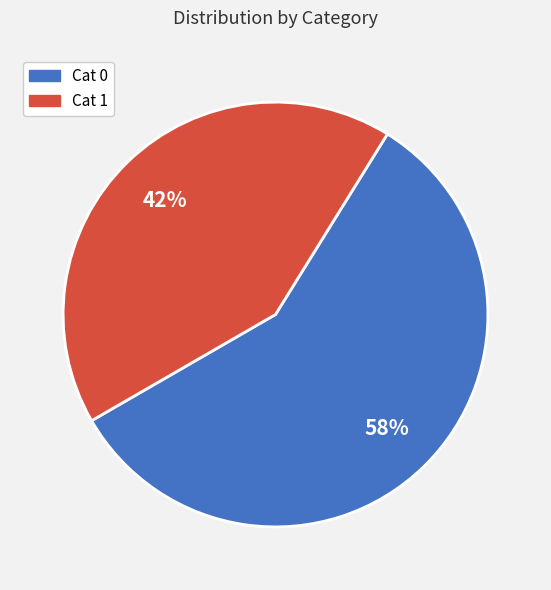

Rank the categories by value from highest to lowest.

Cat 0, Cat 1